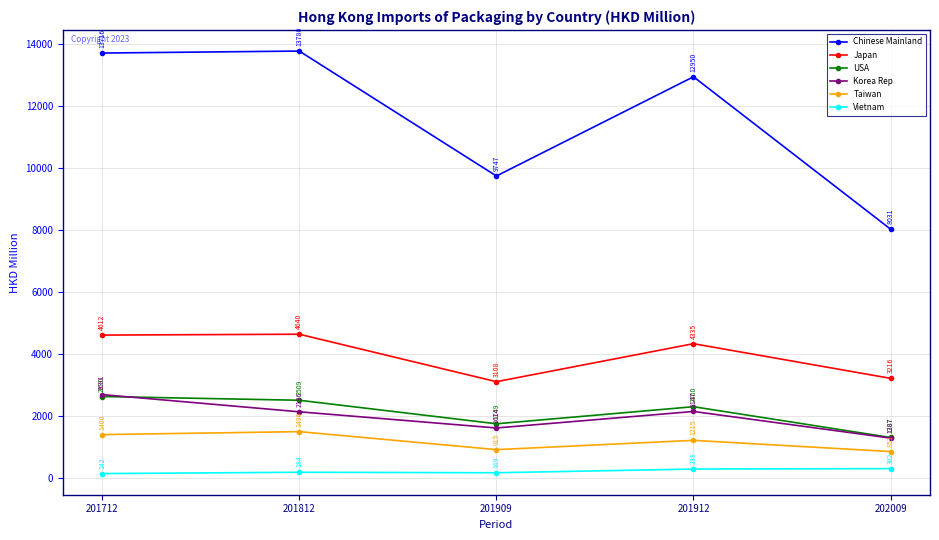

Rank the series at 201712 from highest to lowest value.

Chinese Mainland, Japan, Korea Rep, USA, Taiwan, Vietnam